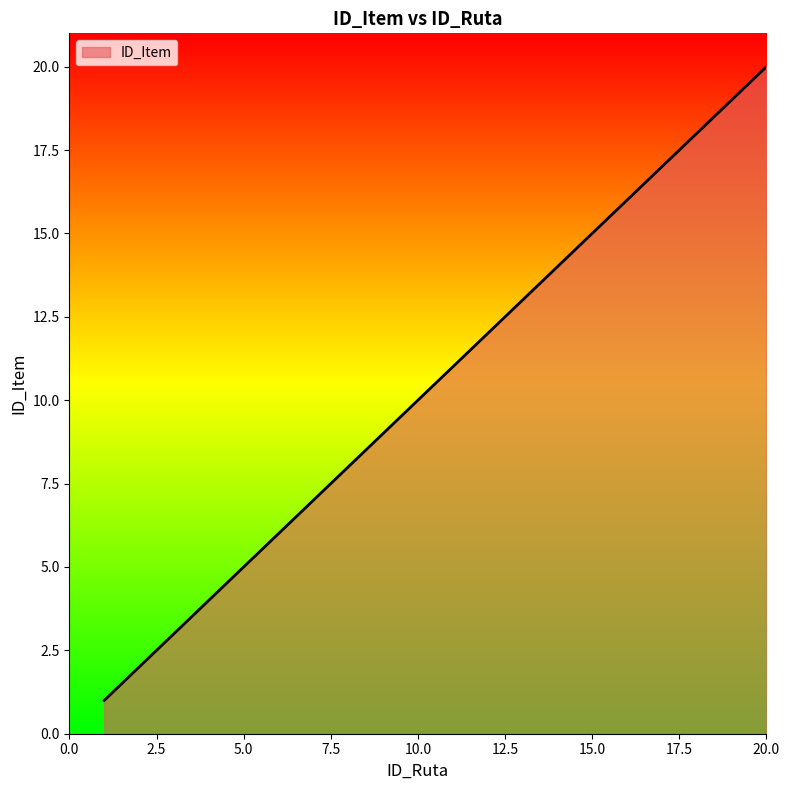

What is the difference between the maximum and minimum values?

19